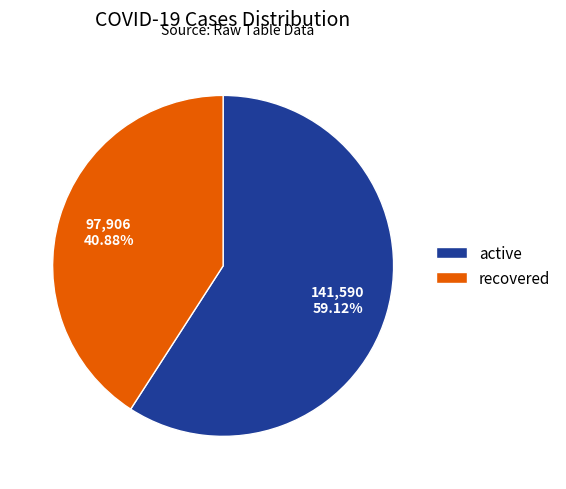

Which category accounts for the majority?

active